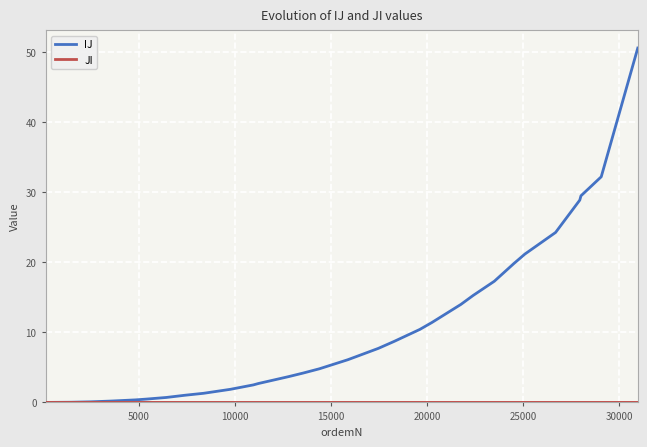

What is the maximum value shown in the chart?

50.5